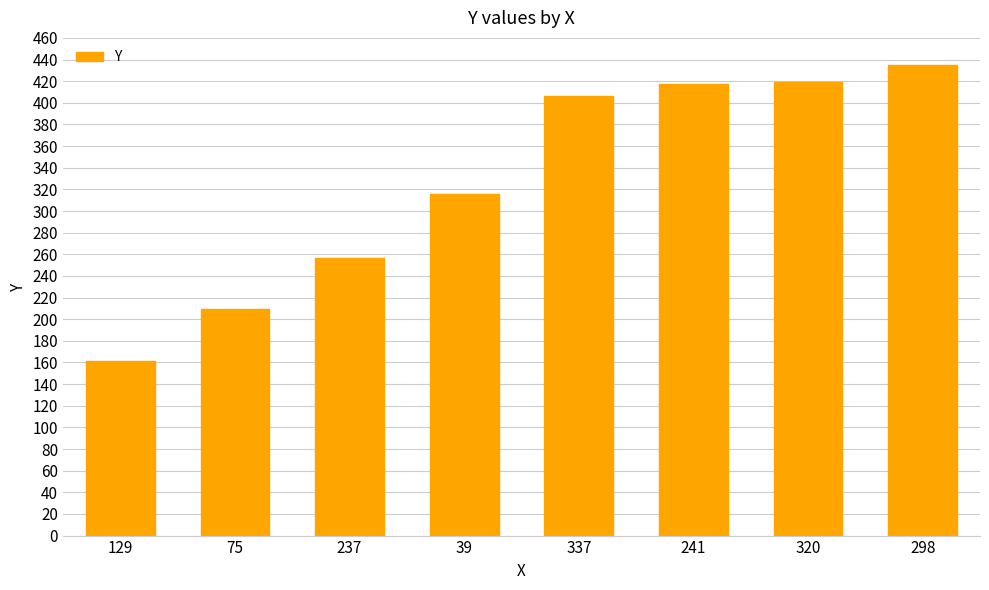

What is the difference between the maximum and minimum values?

274